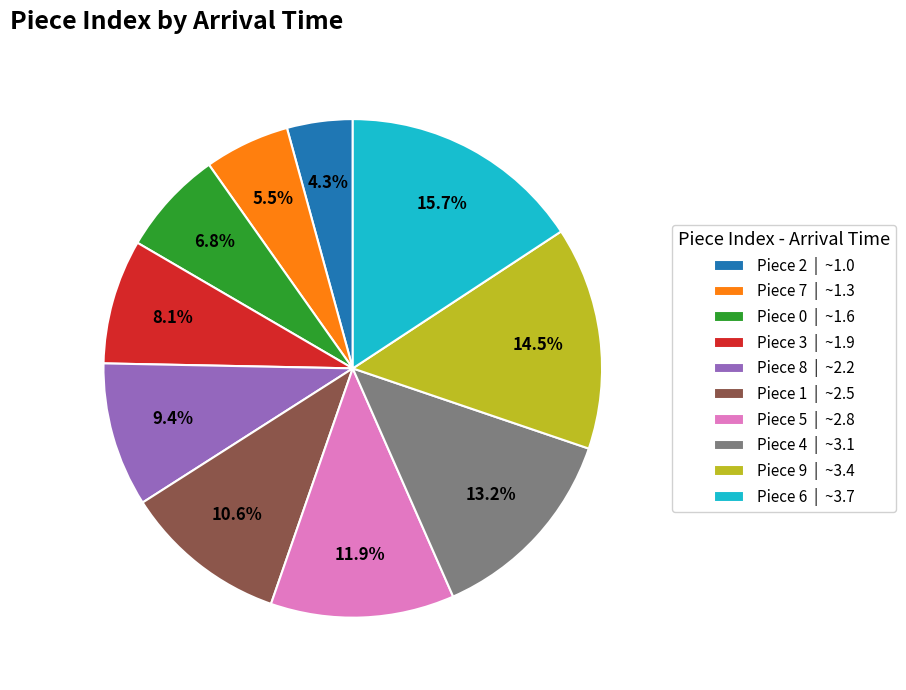

Rank the categories by value from lowest to highest.

Piece 2 | ~1.0, Piece 7 | ~1.3, Piece 0 | ~1.6, Piece 3 | ~1.9, Piece 8 | ~2.2, Piece 1 | ~2.5, Piece 5 | ~2.8, Piece 4 | ~3.1, Piece 9 | ~3.4, Piece 6 | ~3.7